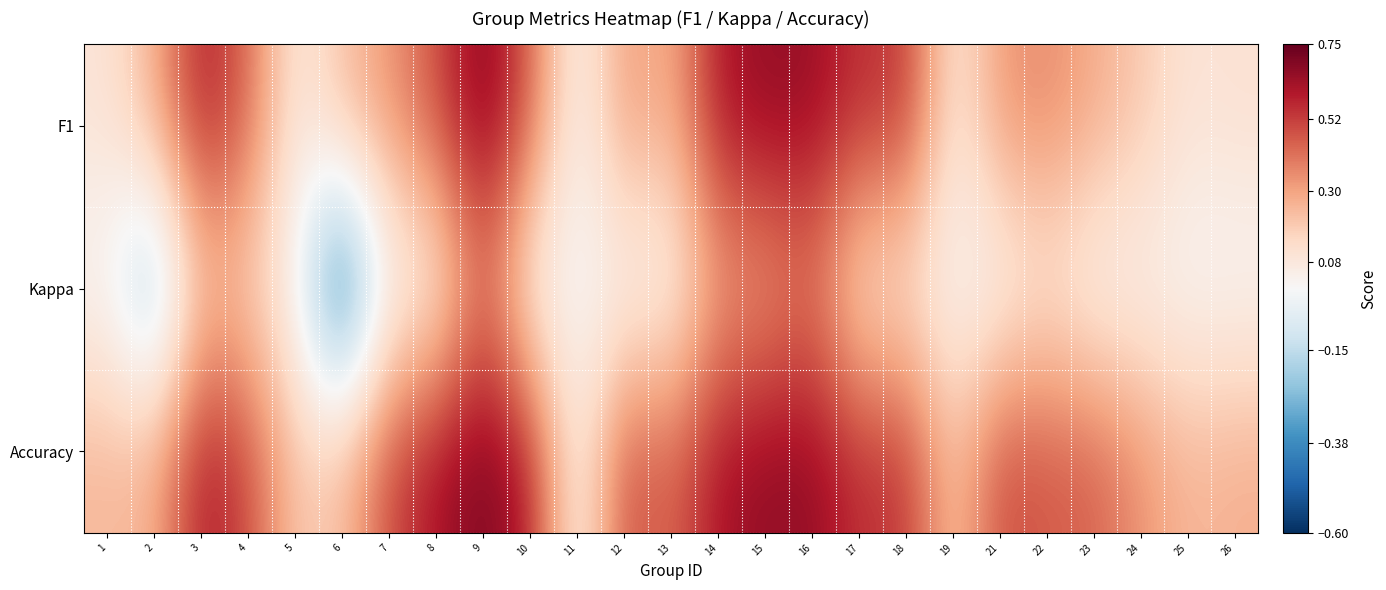

List the series in order of their overall mean, lowest first.

Kappa, F1, Accuracy